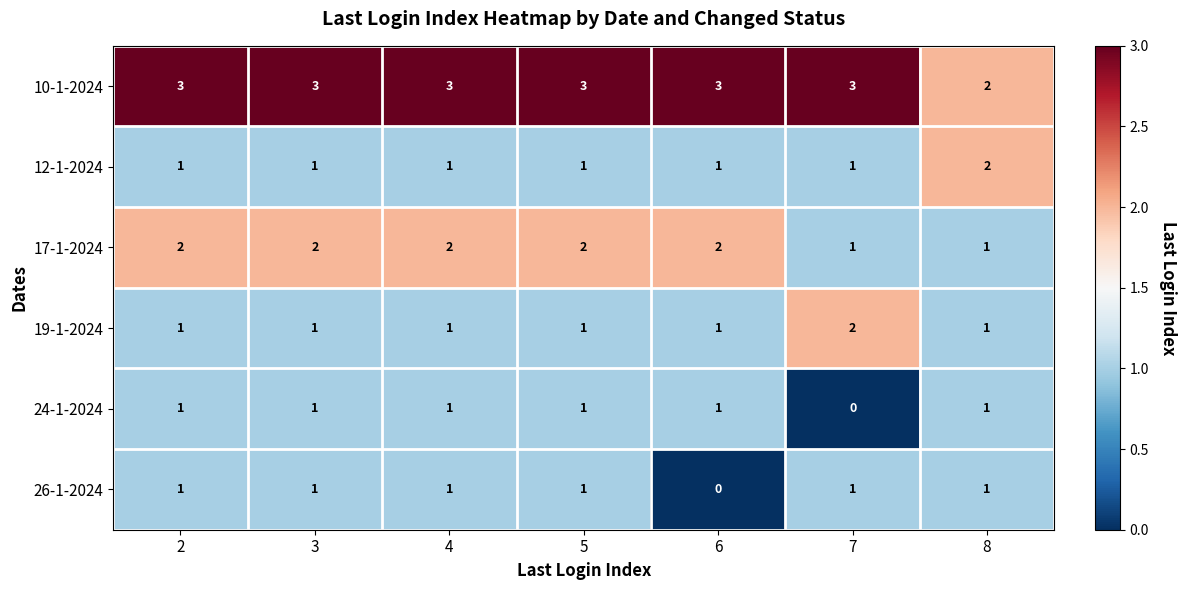

Which series changed the most between 2 and 6?

26-1-2024